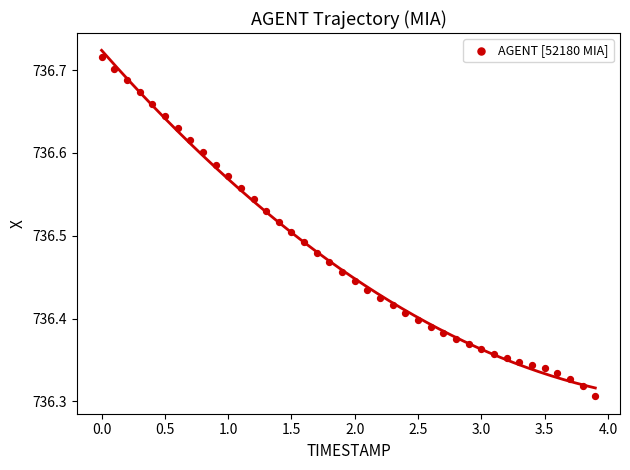

What is the range of X values (max minus min)?

3.9